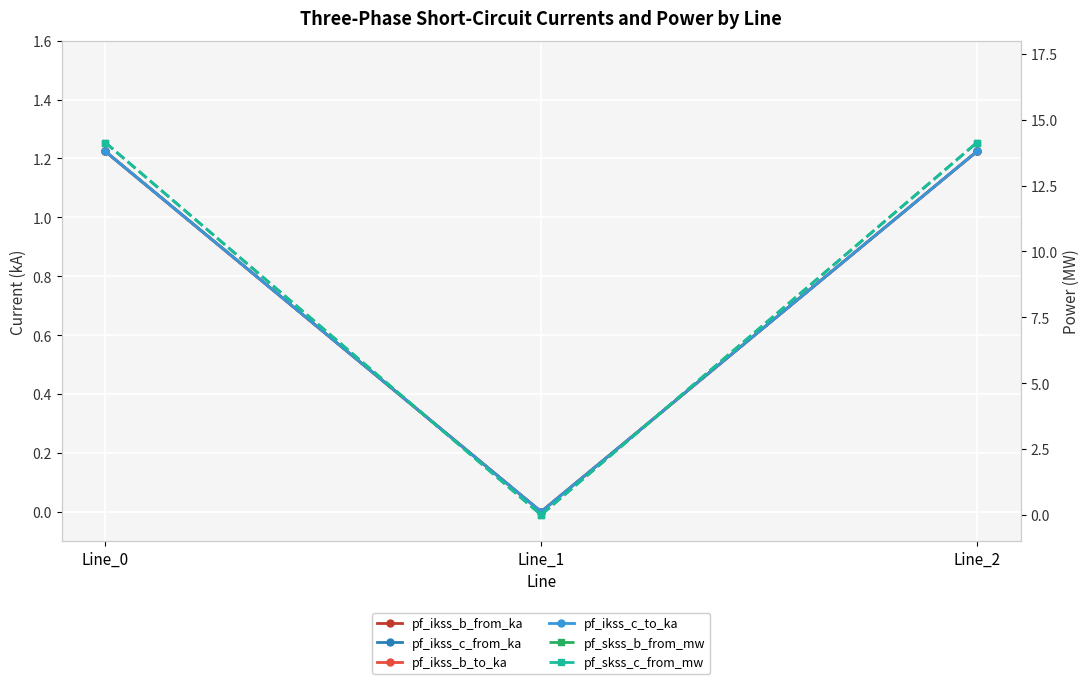

Which series has the largest range (max minus min)?

pf_skss_c_from_mw